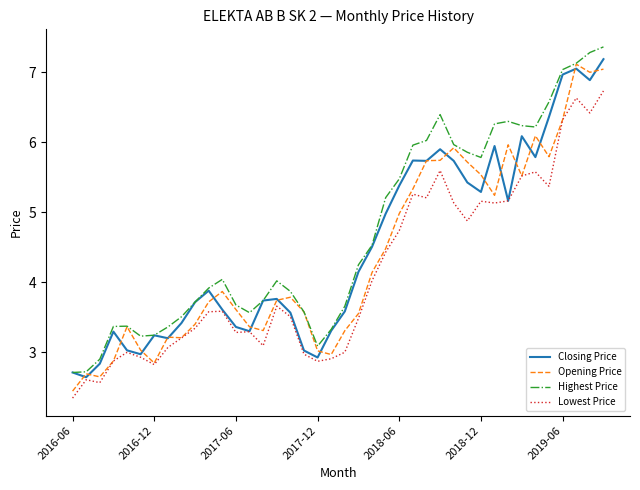

List the series in order of their peak value, lowest first.

Lowest Price, Opening Price, Closing Price, Highest Price